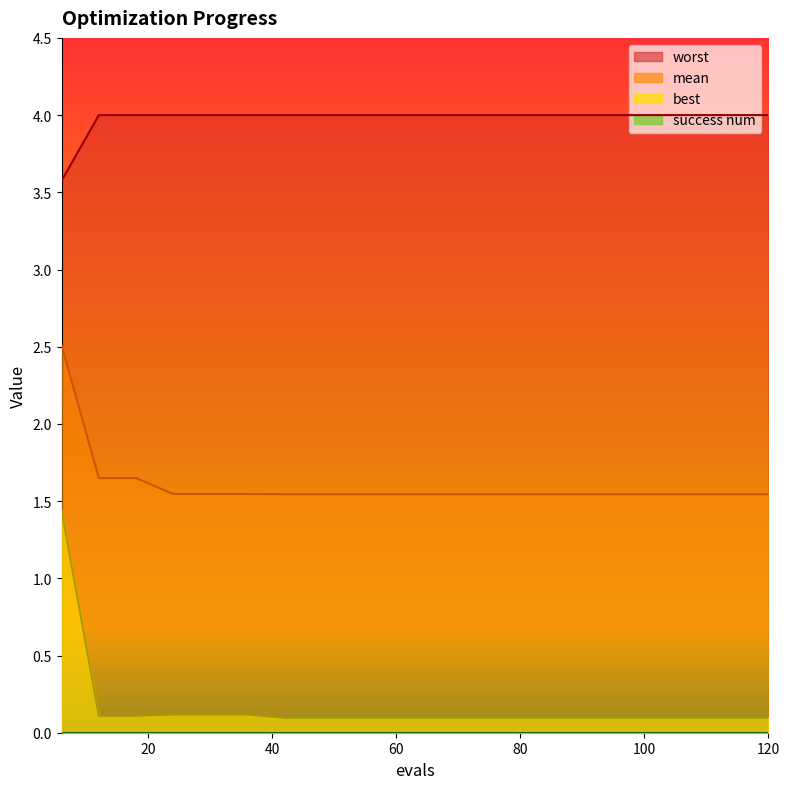

What is the value of the worst point at the 17th from the left?

4.0